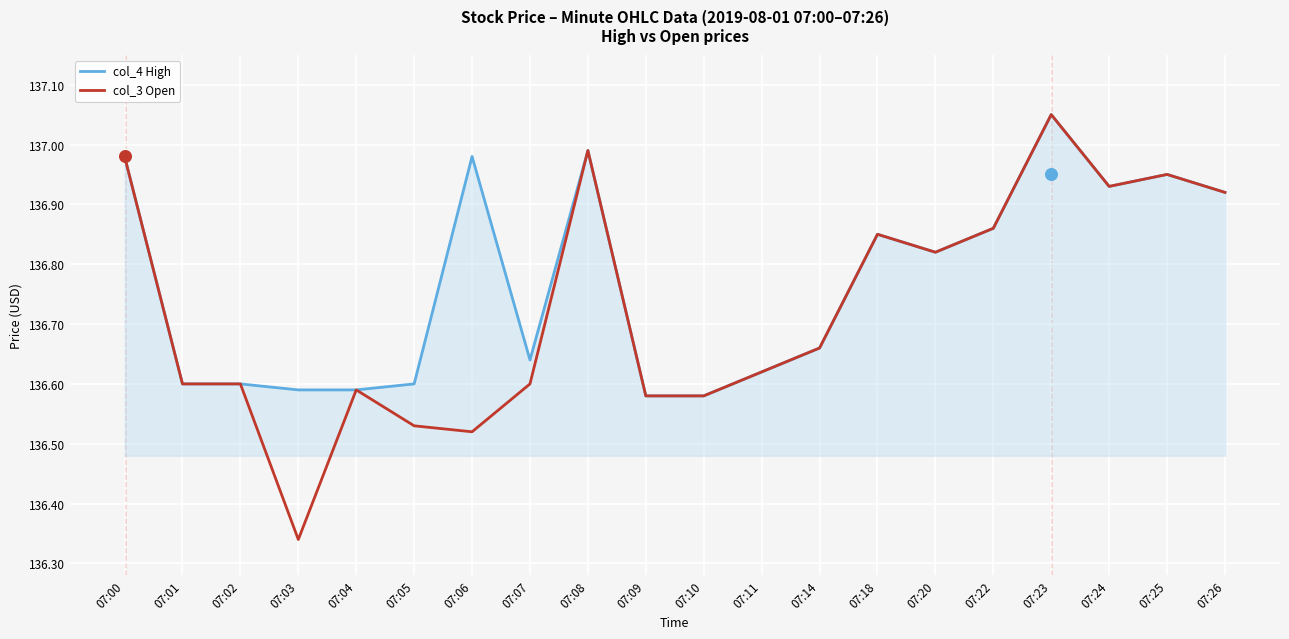

At which category is the sum across all series the highest?

07:23